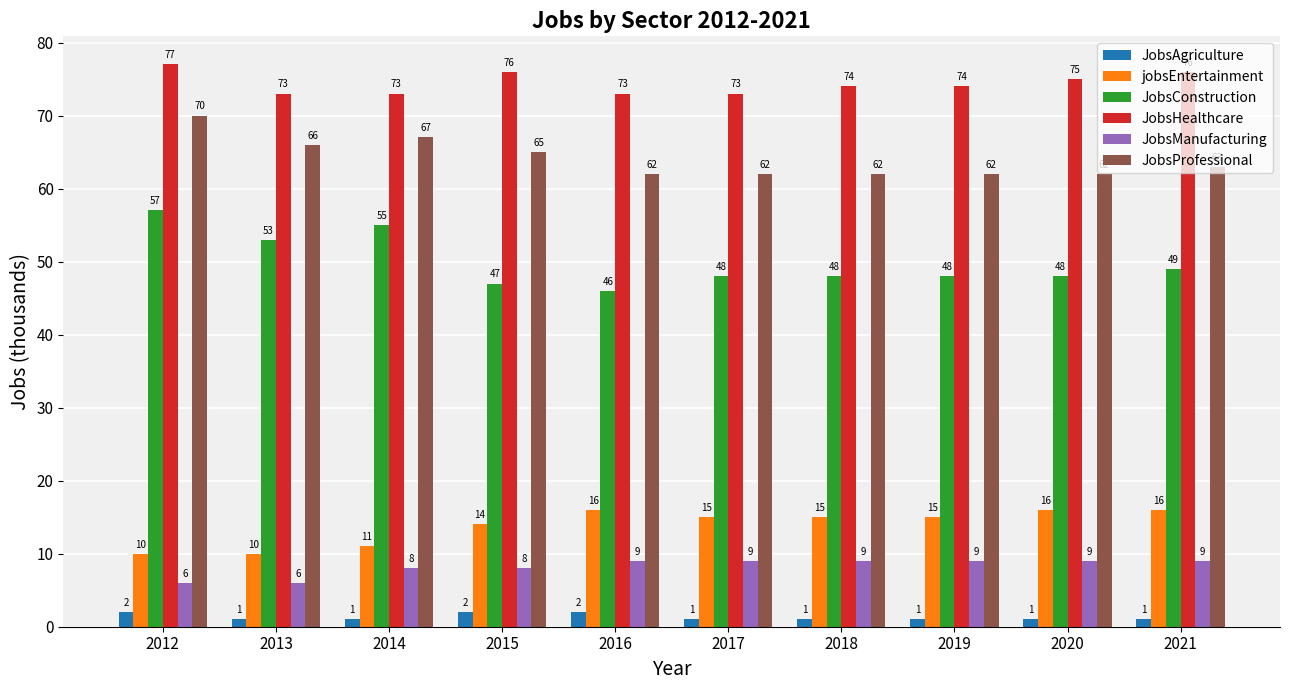

Between 2014 and 2019, which series saw the biggest shift?

JobsConstruction